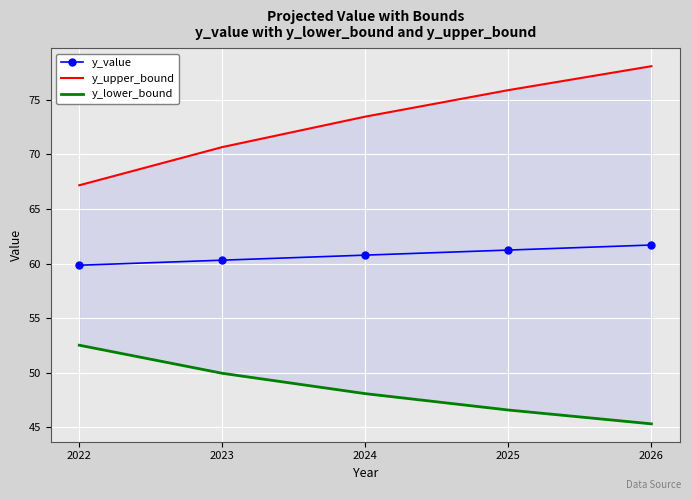

Is it true that y_lower_bound equals 48.1 at 2024?

True